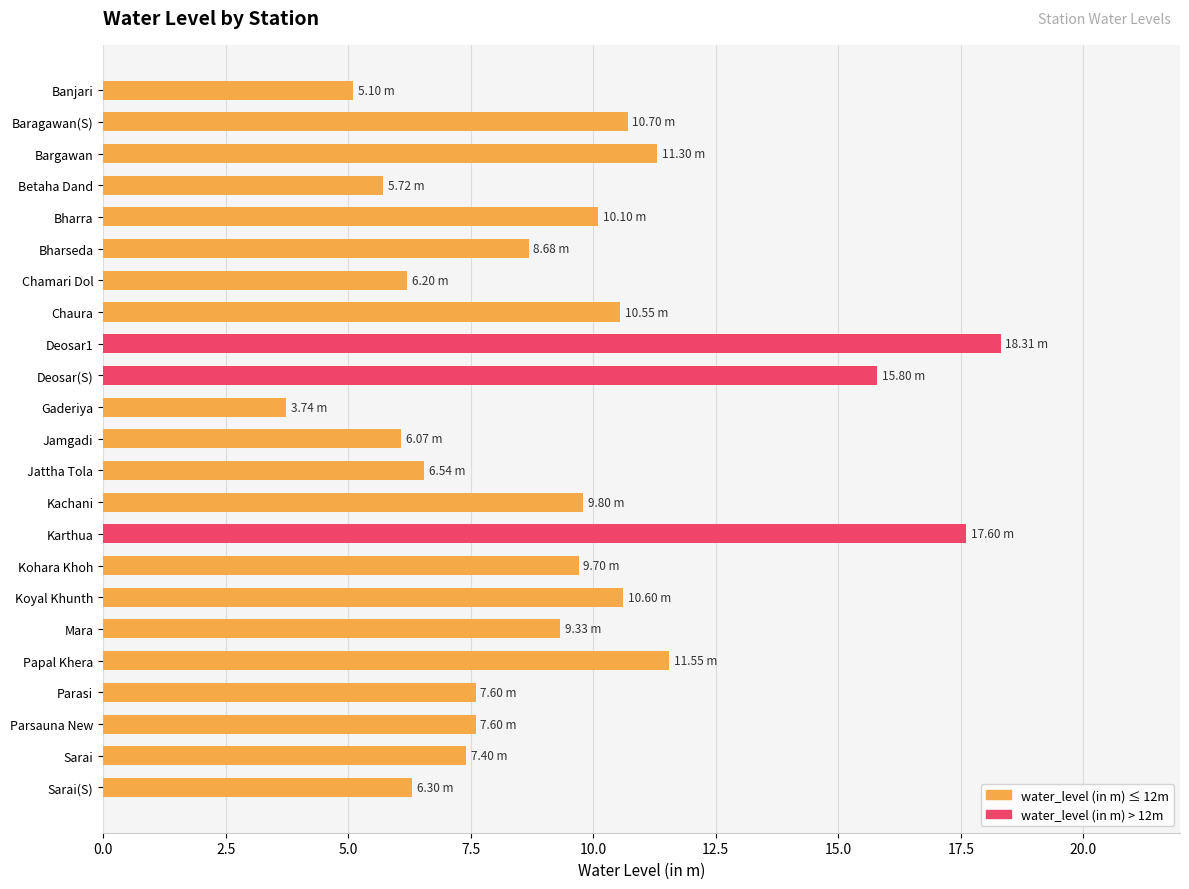

What is the label of the 23rd bar from the top?

Sarai(S)